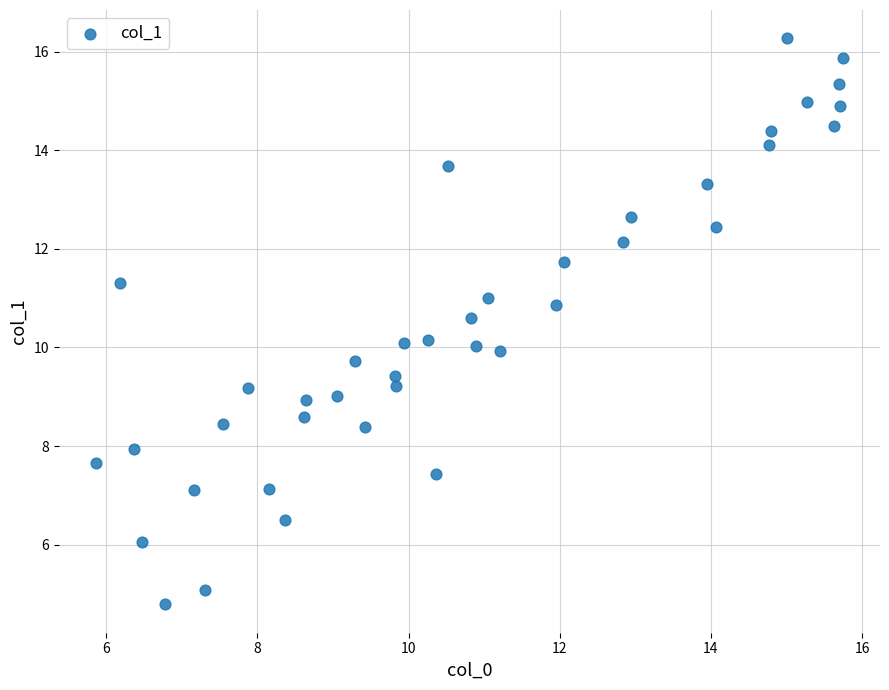

What is the range of X values (max minus min)?

9.9